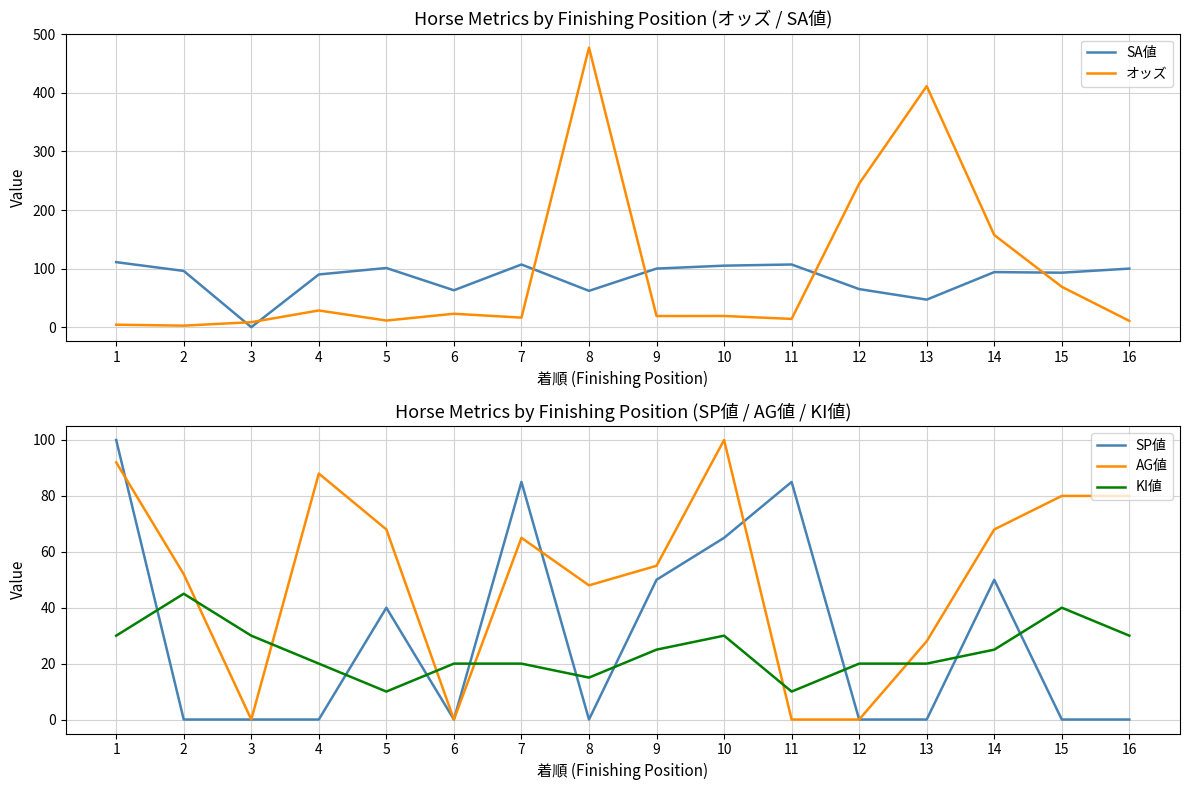

What is the total value across all series at 7?

293.3